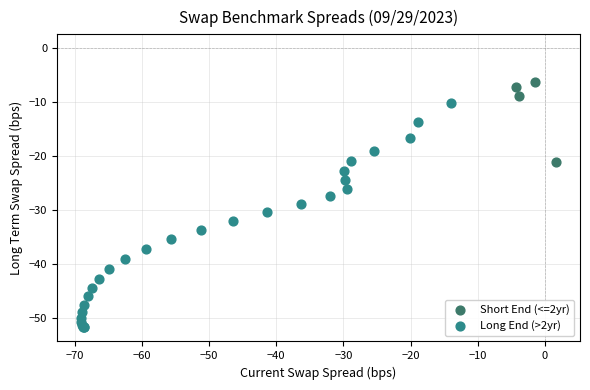

Which series reaches the maximum Y coordinate?

Short End (<=2yr)